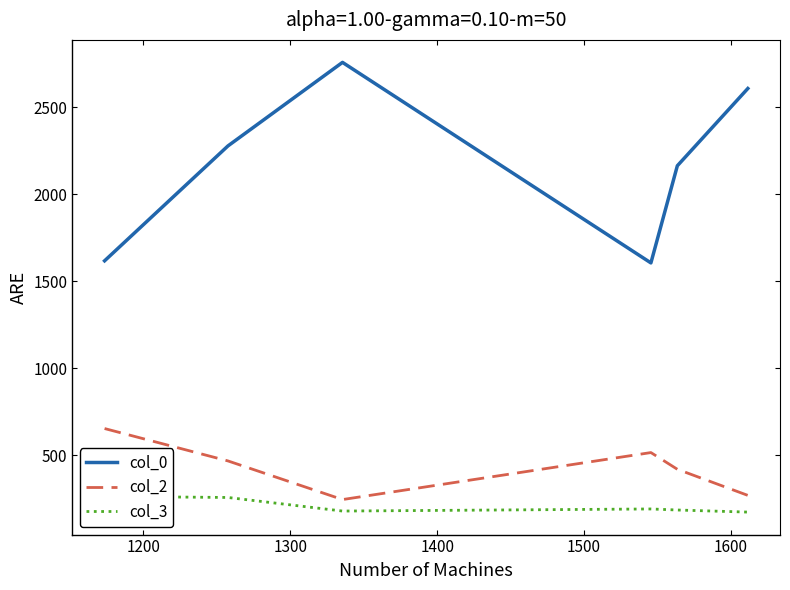

True or false: col_2 and col_0 cross at least once.

False